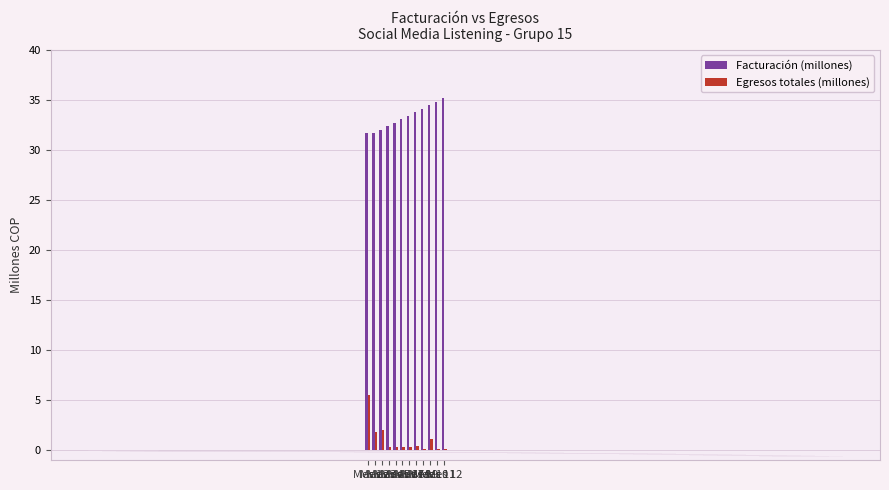

What is the sum of all Egresos totales (millones) values?

12.7